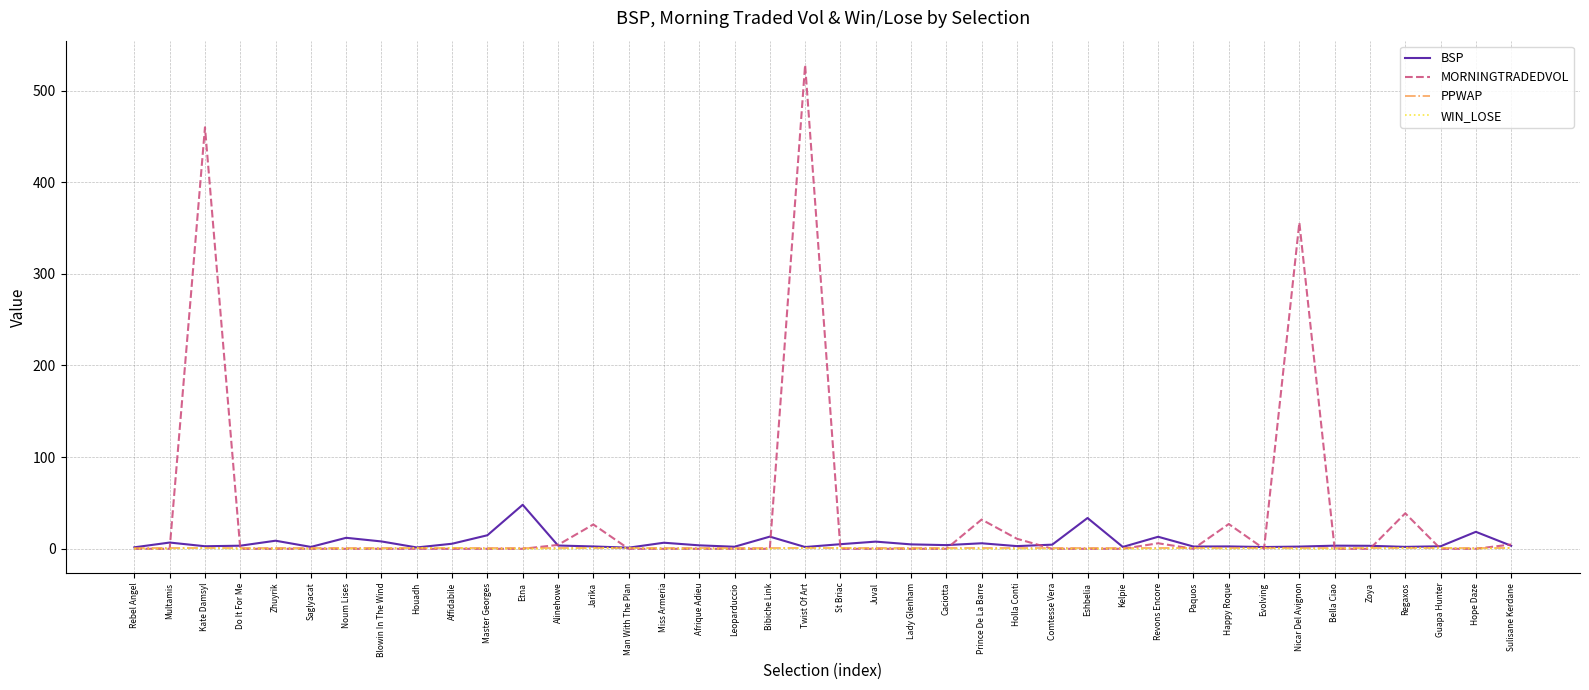

What is the difference between the second highest and minimum values in the WIN_LOSE series?

1.0